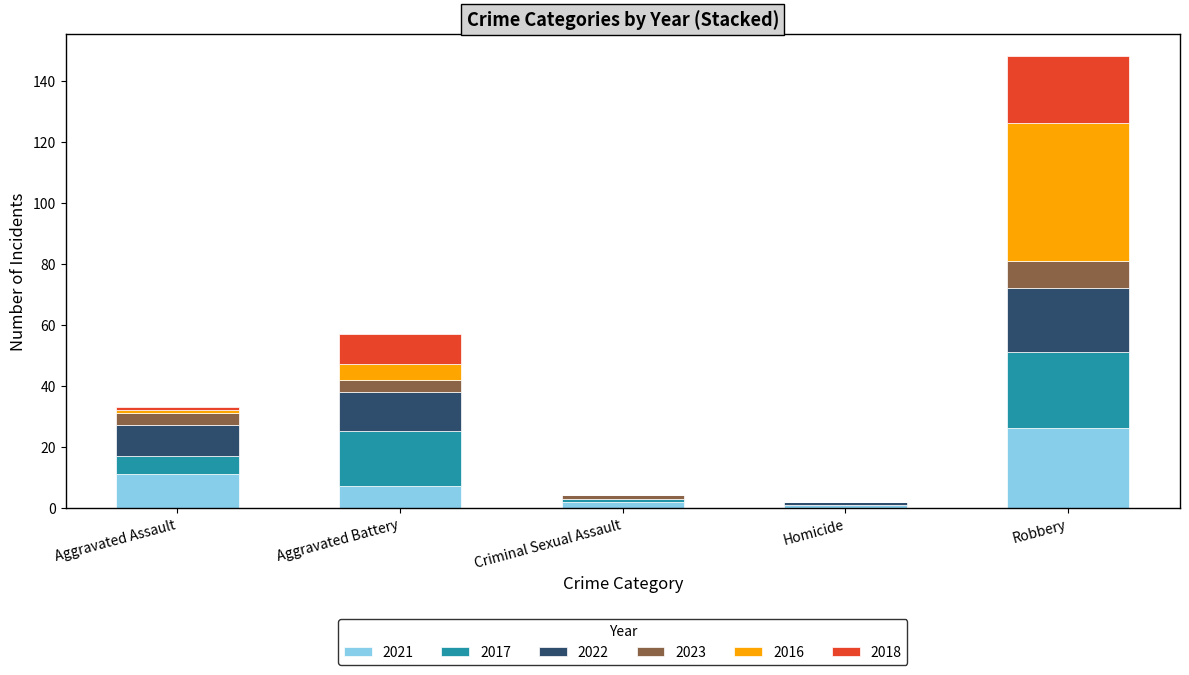

What is the total value across all series at Robbery?

148